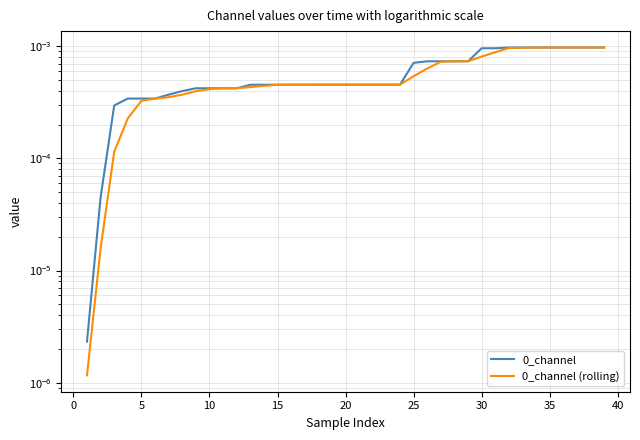

Is this an area chart (filled region under the line)?

No